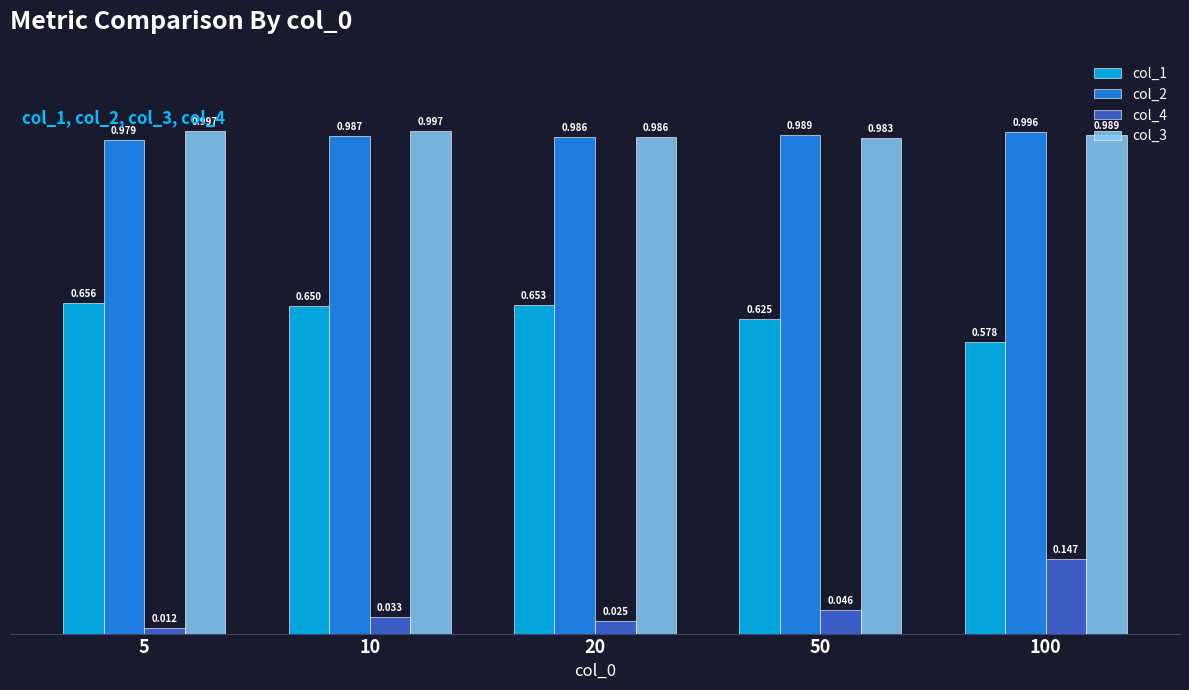

Which category has the lowest value in the col_2 series?

5